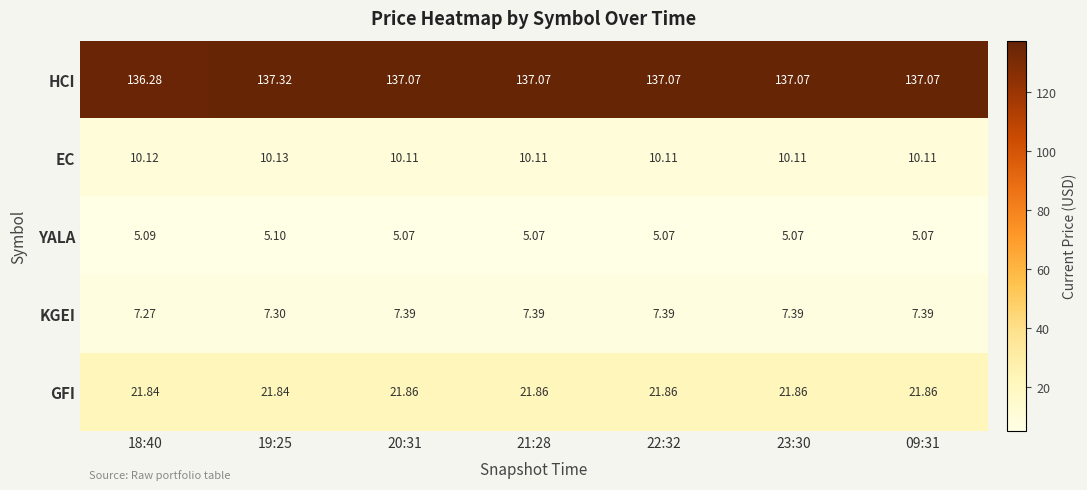

Which series has the largest range (max minus min)?

HCI